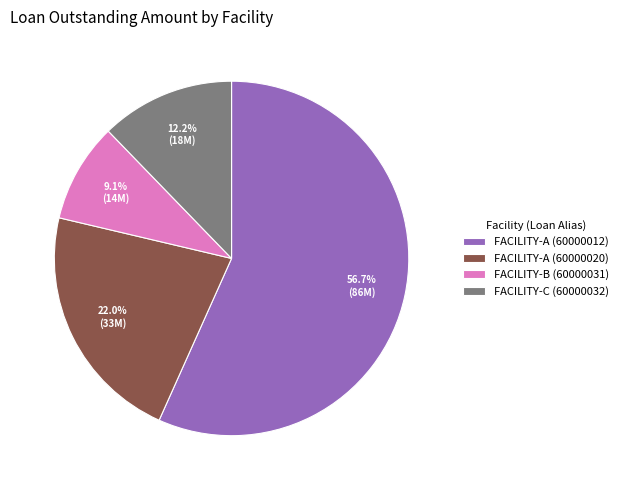

Combined, what portion of the pie is FACILITY-B (60000031) and FACILITY-C (60000032)?

21.3%